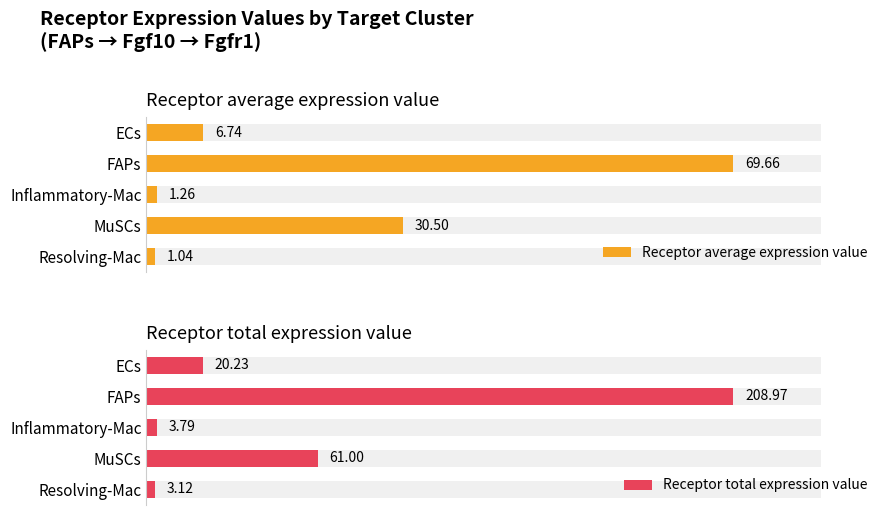

List the labels in order of Receptor average expression value value, largest first.

FAPs, MuSCs, ECs, Inflammatory-Mac, Resolving-Mac